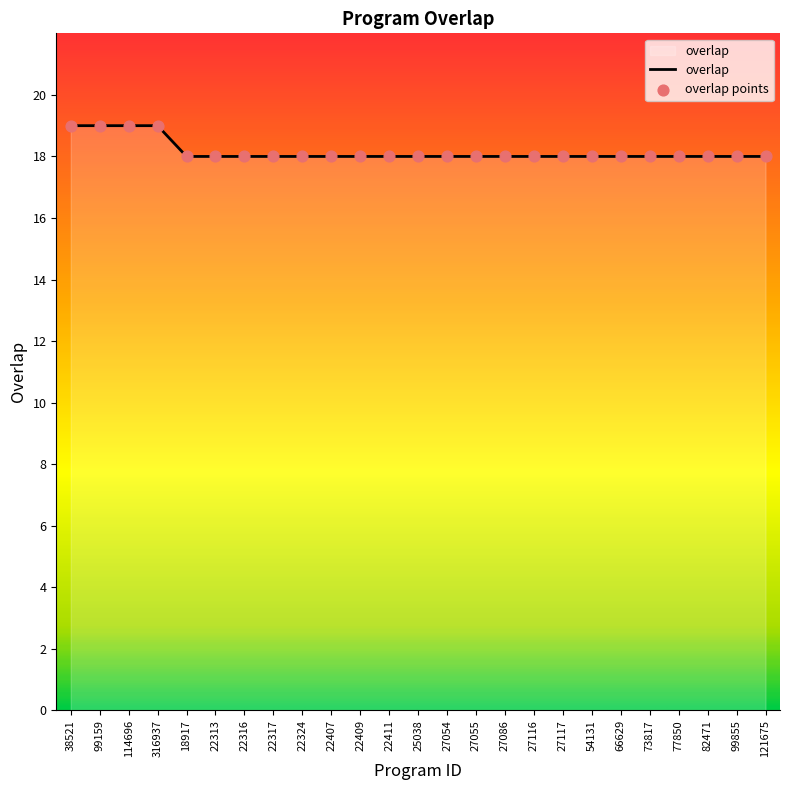

What position from the left is 27116?

17